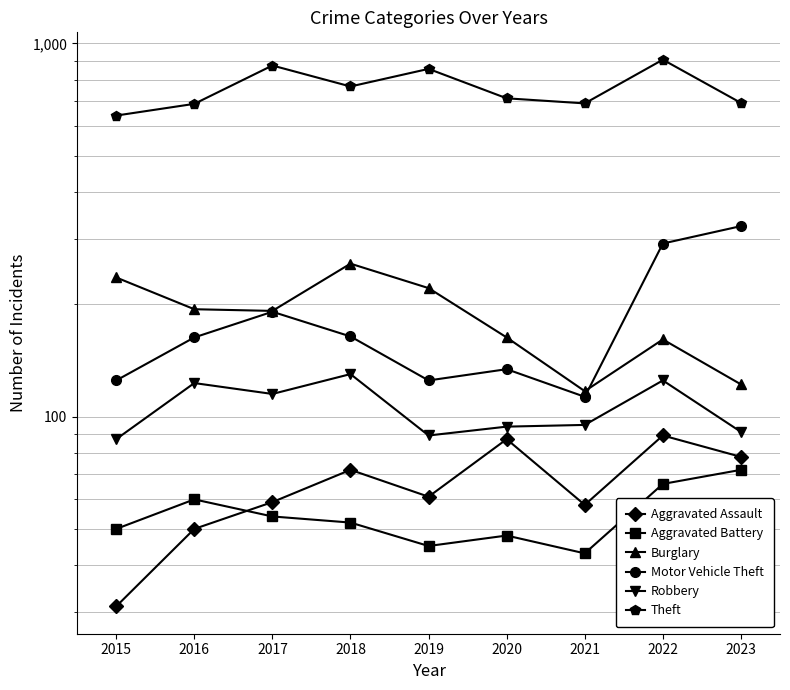

Where does the Robbery series first go above 95?

2016